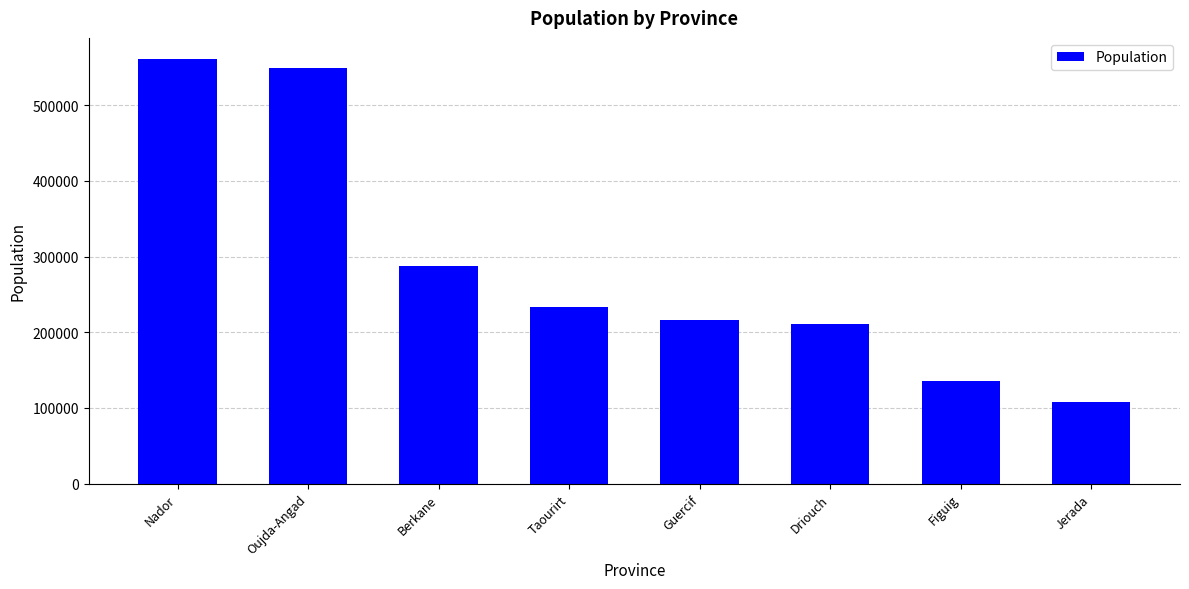

At which label is the value closest to 334540?

Berkane